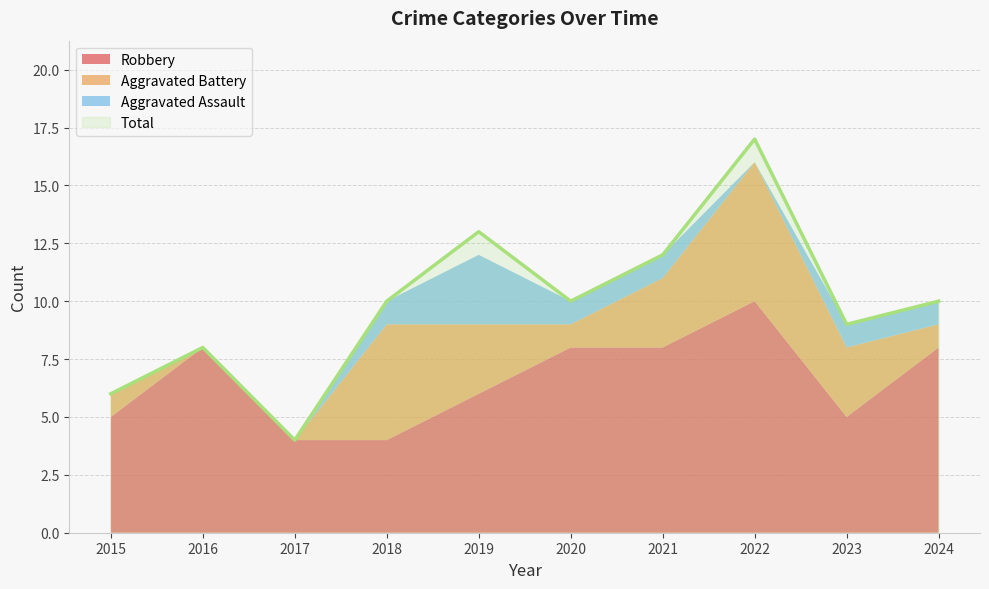

Which has a higher value, 2020 or 2017?

2020